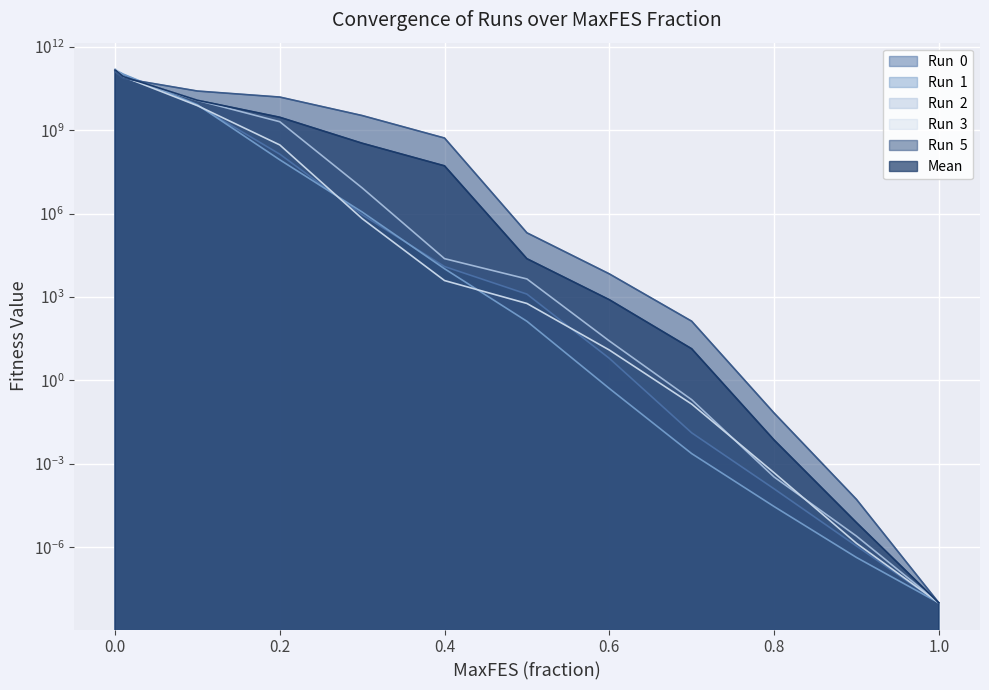

What is the label of the 2nd point from the right?

0.9